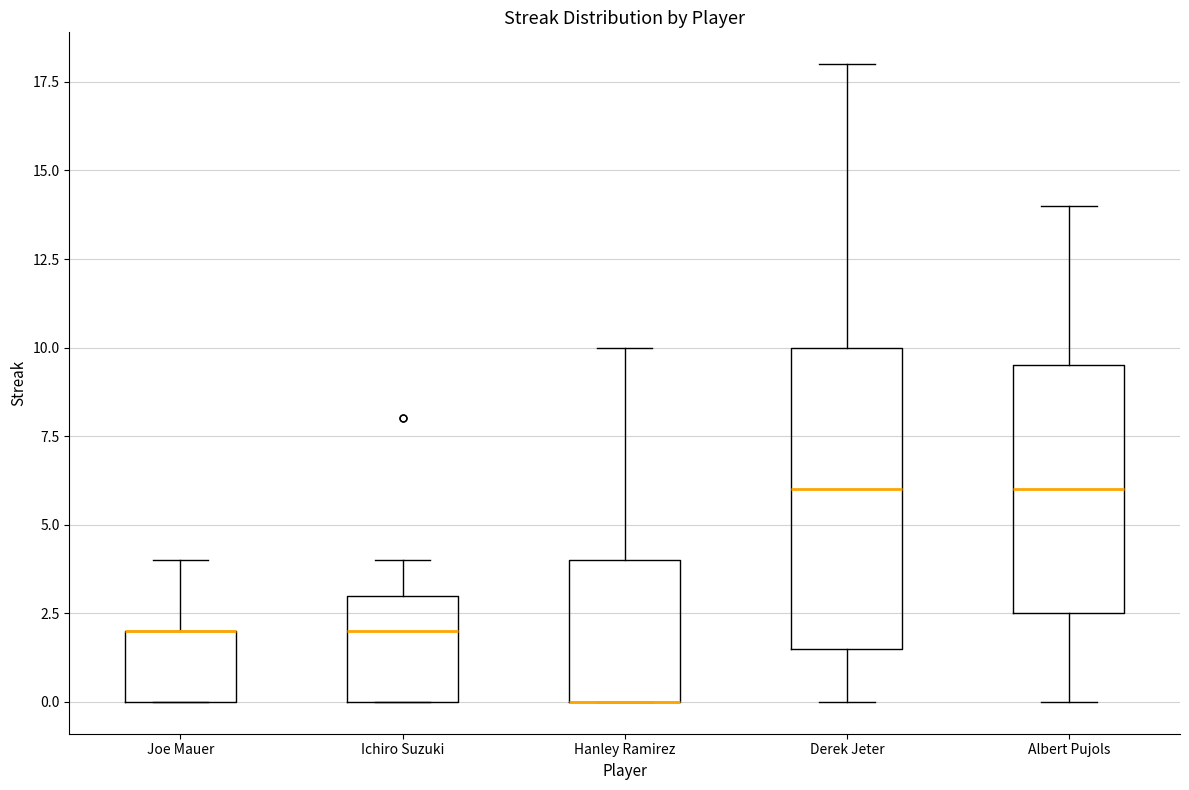

Where is the lower edge of the box for Joe Mauer on the y-axis? The values are not printed on the chart, so give them approximately, as read against the axis.

0.0